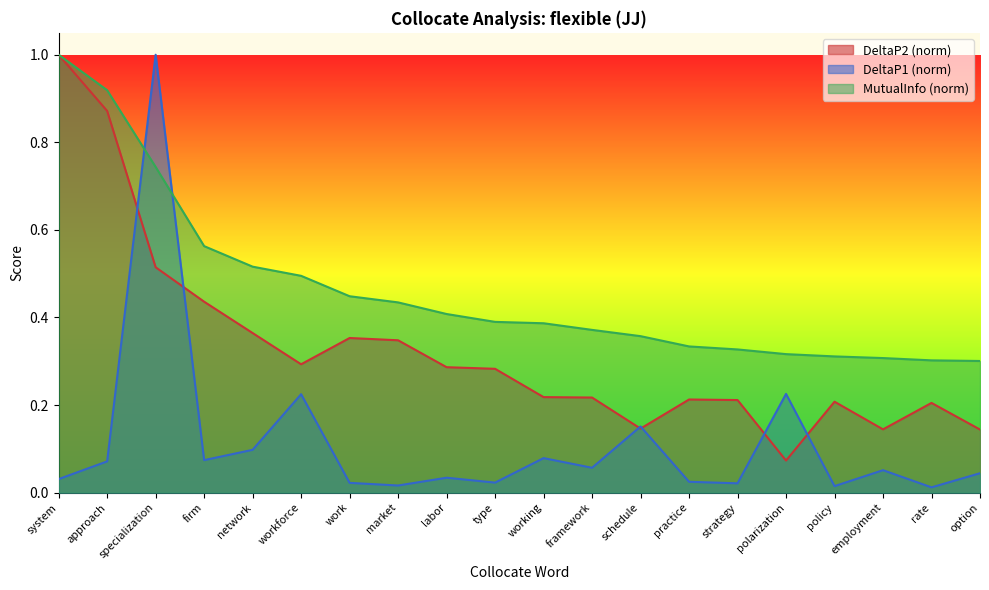

At which category does DeltaP1 reach its first local peak?

specialization